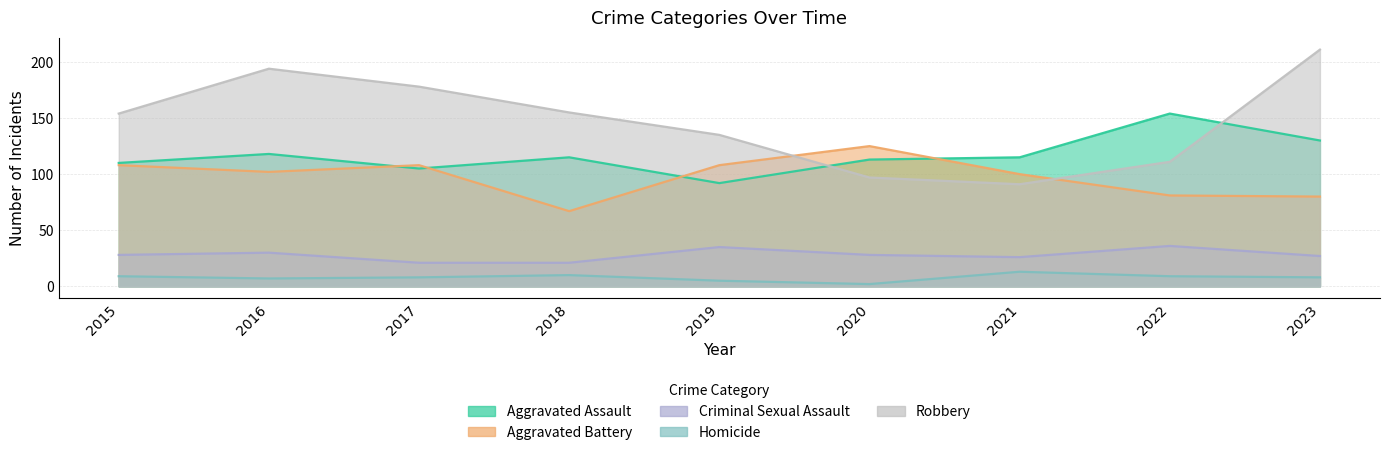

Reading right to left, transcribe all the data shown in this chart.

Aggravated Assault: 2023=130	2022=154	2021=115	2020=113	2019=92	2018=115	2017=105	2016=118	2015=110
Aggravated Battery: 2023=80	2022=81	2021=100	2020=125	2019=108	2018=67	2017=108	2016=102	2015=108
Criminal Sexual Assault: 2023=27	2022=36	2021=26	2020=28	2019=35	2018=21	2017=21	2016=30	2015=28
Homicide: 2023=8	2022=9	2021=13	2020=2	2019=5	2018=10	2017=8	2016=7	2015=9
Robbery: 2023=211	2022=111	2021=91	2020=97	2019=135	2018=155	2017=178	2016=194	2015=154